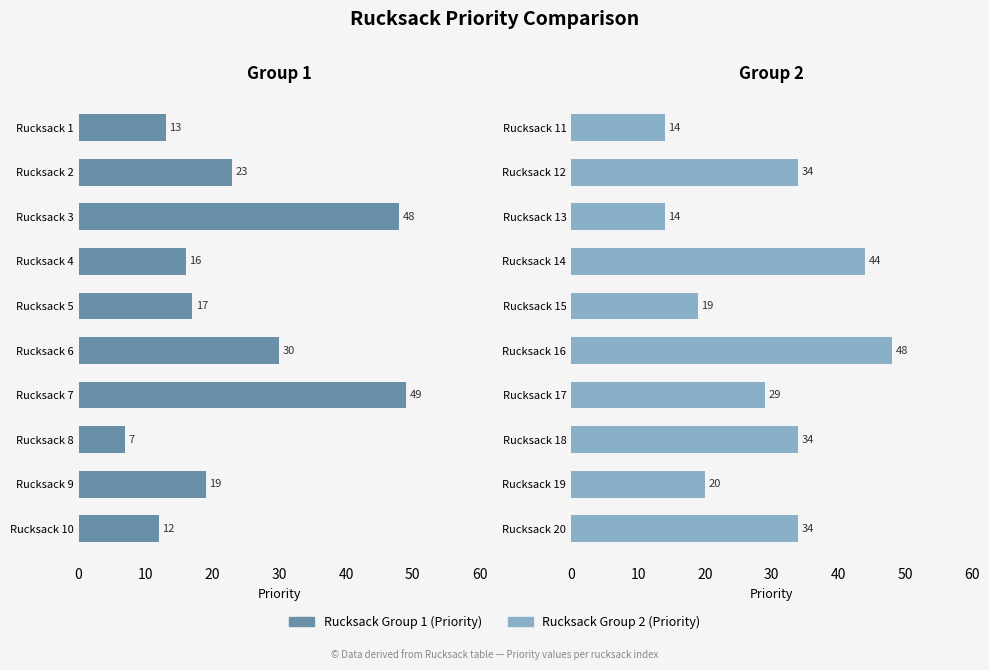

List the series in order of their peak value, lowest first.

Rucksack Group 2 (Priority), Rucksack Group 1 (Priority)